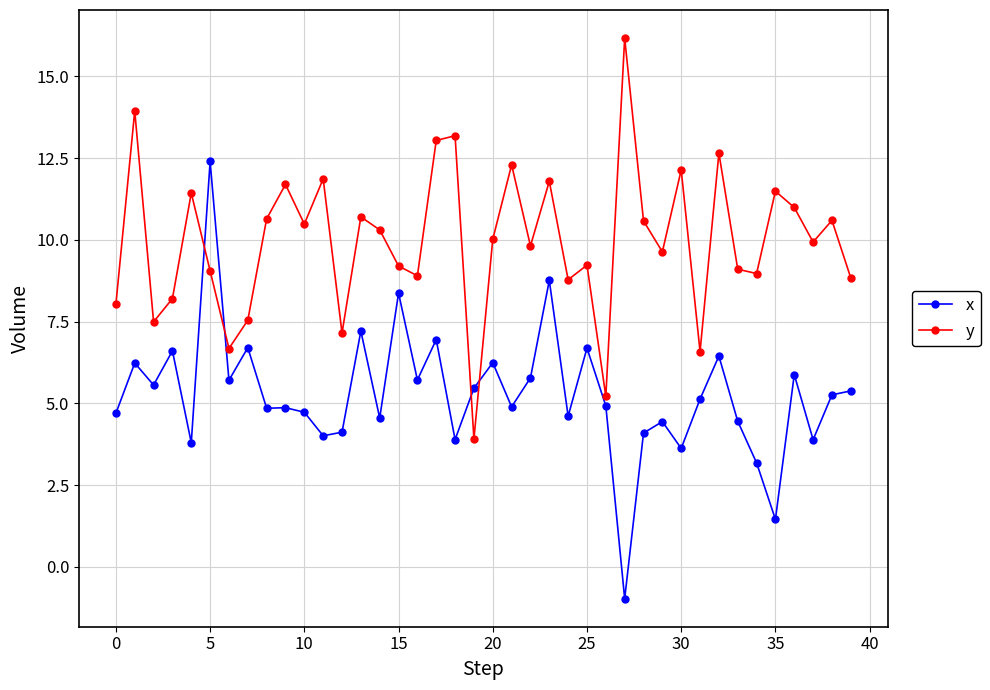

What is the minimum value shown in the chart?

-1.0